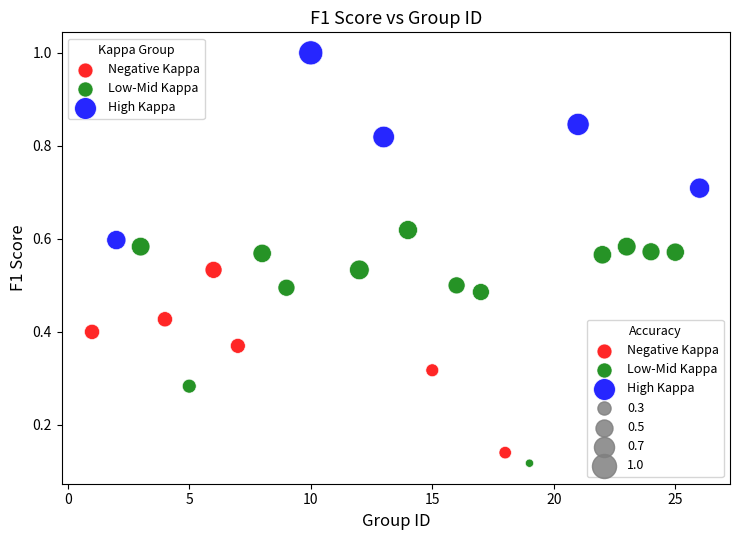

Which series has the widest spread of Y values?

Low-Mid Kappa